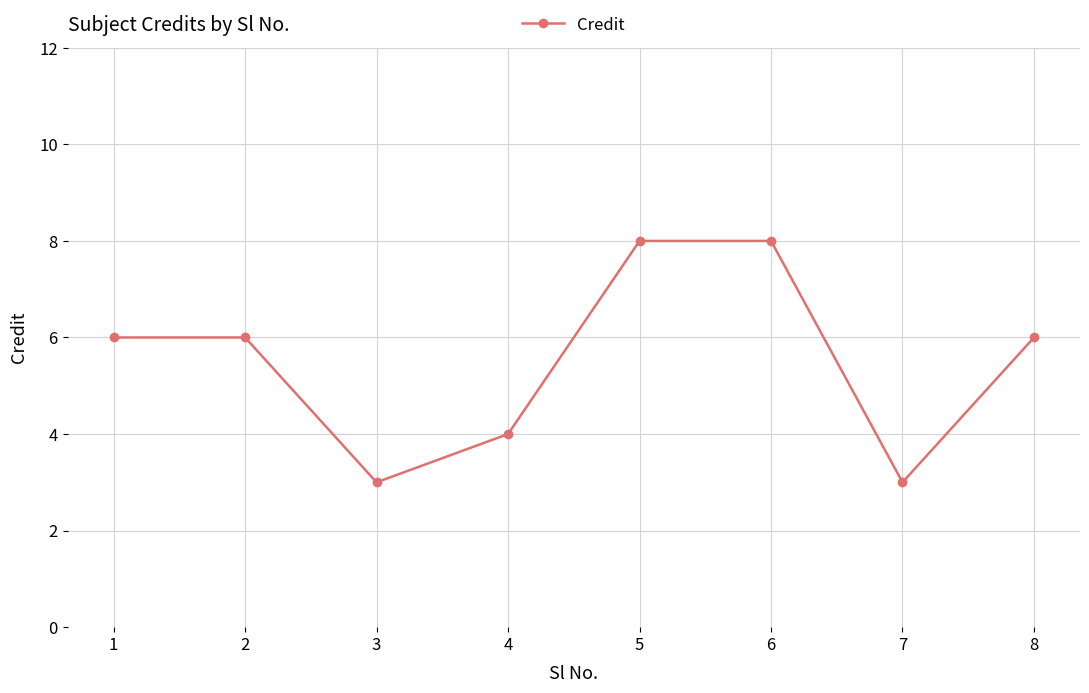

True or false: the data shows 6 at 2.

True